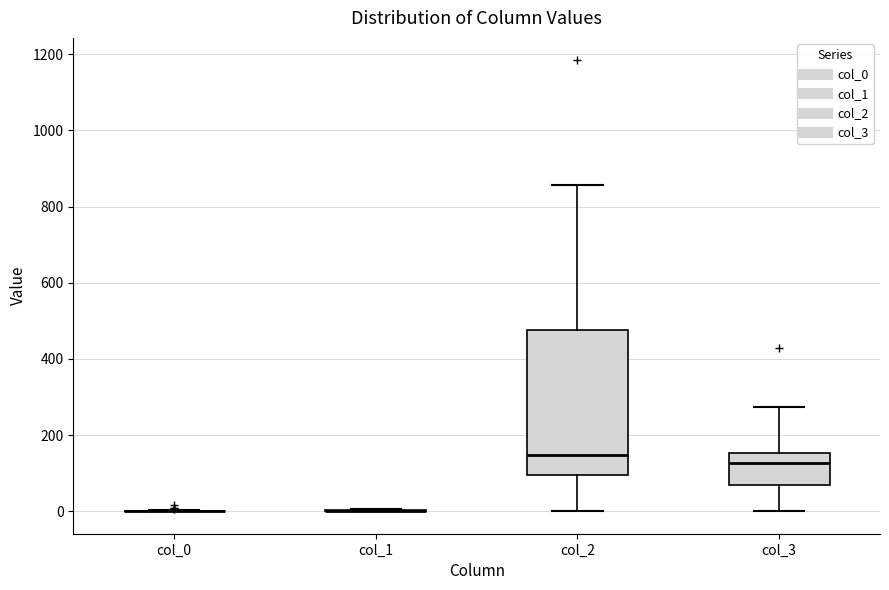

Reading left to right, read every box against the y-axis: the position of its median line, the range the box covers, and the ends of its whiskers. The values are not printed on the chart, so give them approximately, as read against the axis.

col_0: box collapsed to a line at 0, whiskers 0 to 0
col_1: box collapsed to a line at 0, whiskers 0 to 0
col_2: median 140, box 100 to 480, whiskers 0 to 860
col_3: median 120, box 60 to 160, whiskers 0 to 280